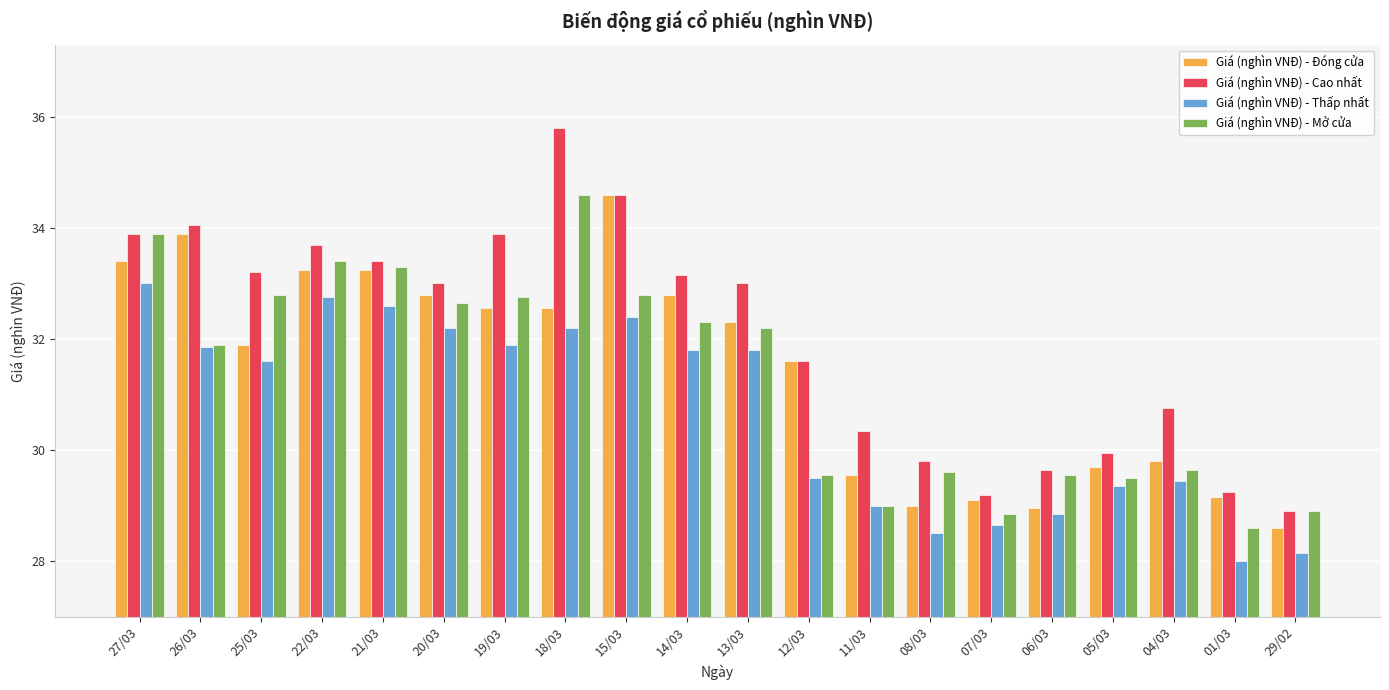

What is the label of the 19th bar from the left?

01/03